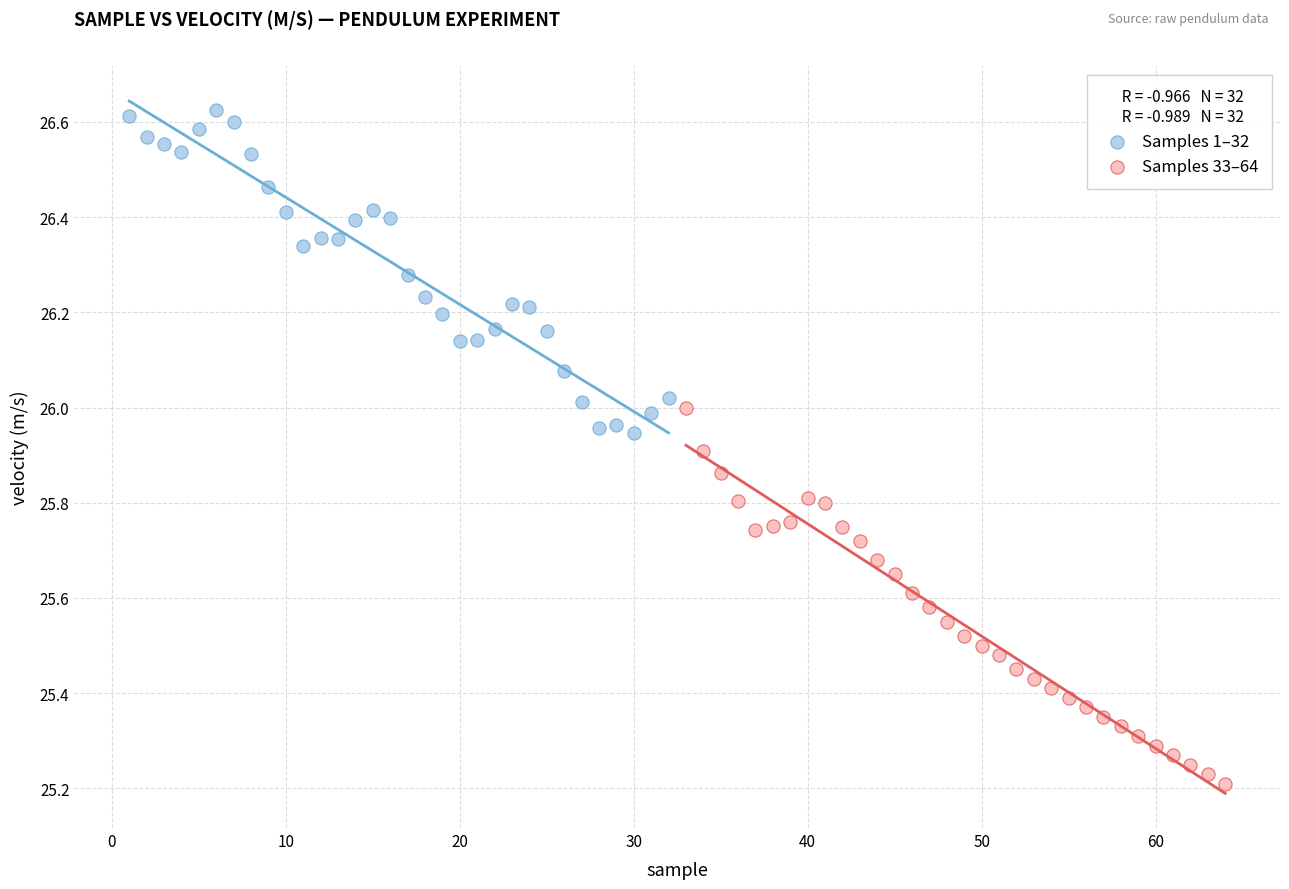

Which series contains the lowest Y value?

Samples 33–64